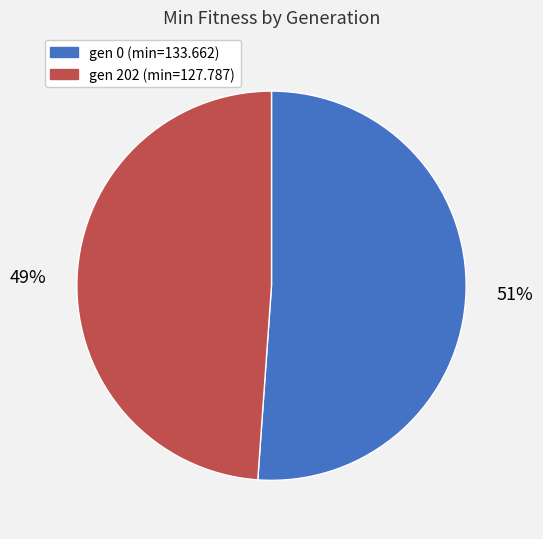

Approximately how many times larger is the value at gen 202 (min=127.787) compared to gen 0 (min=133.662)?

1.0